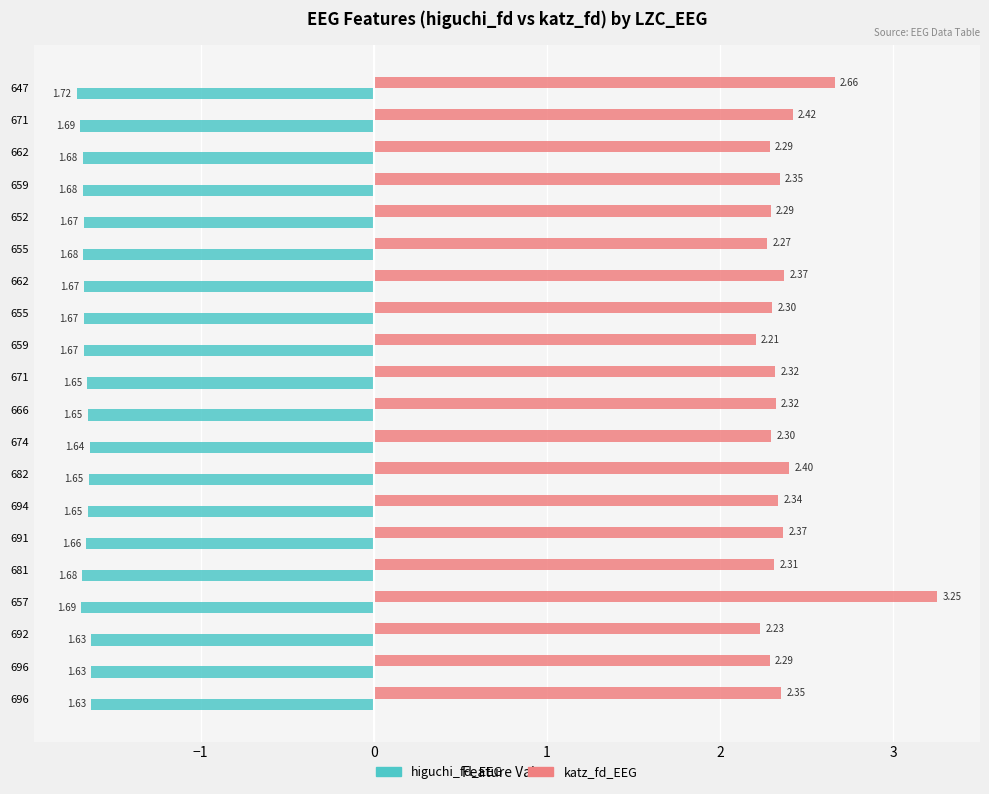

Count the number of data series in this chart.

2